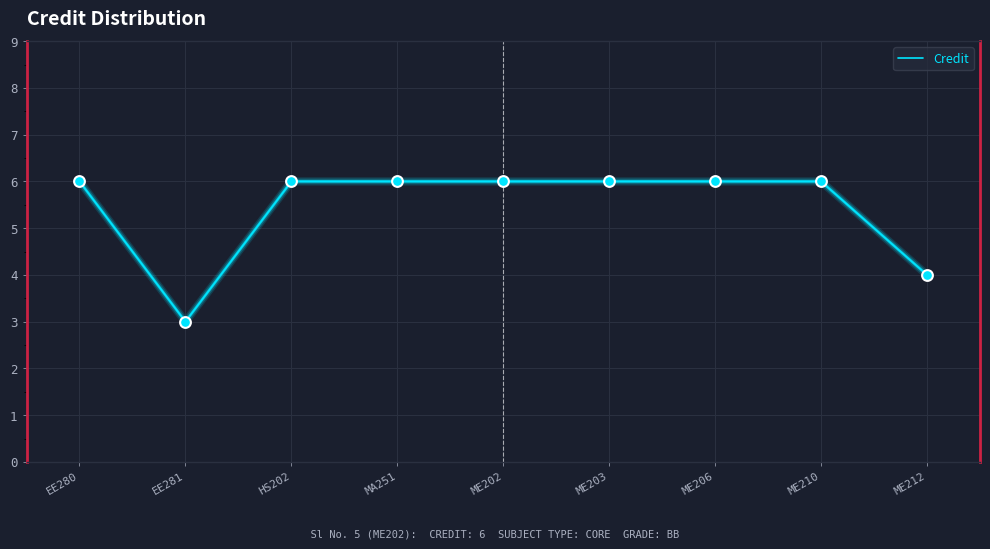

What is the ratio of the value at EE280 to the value at HS202?

1.0